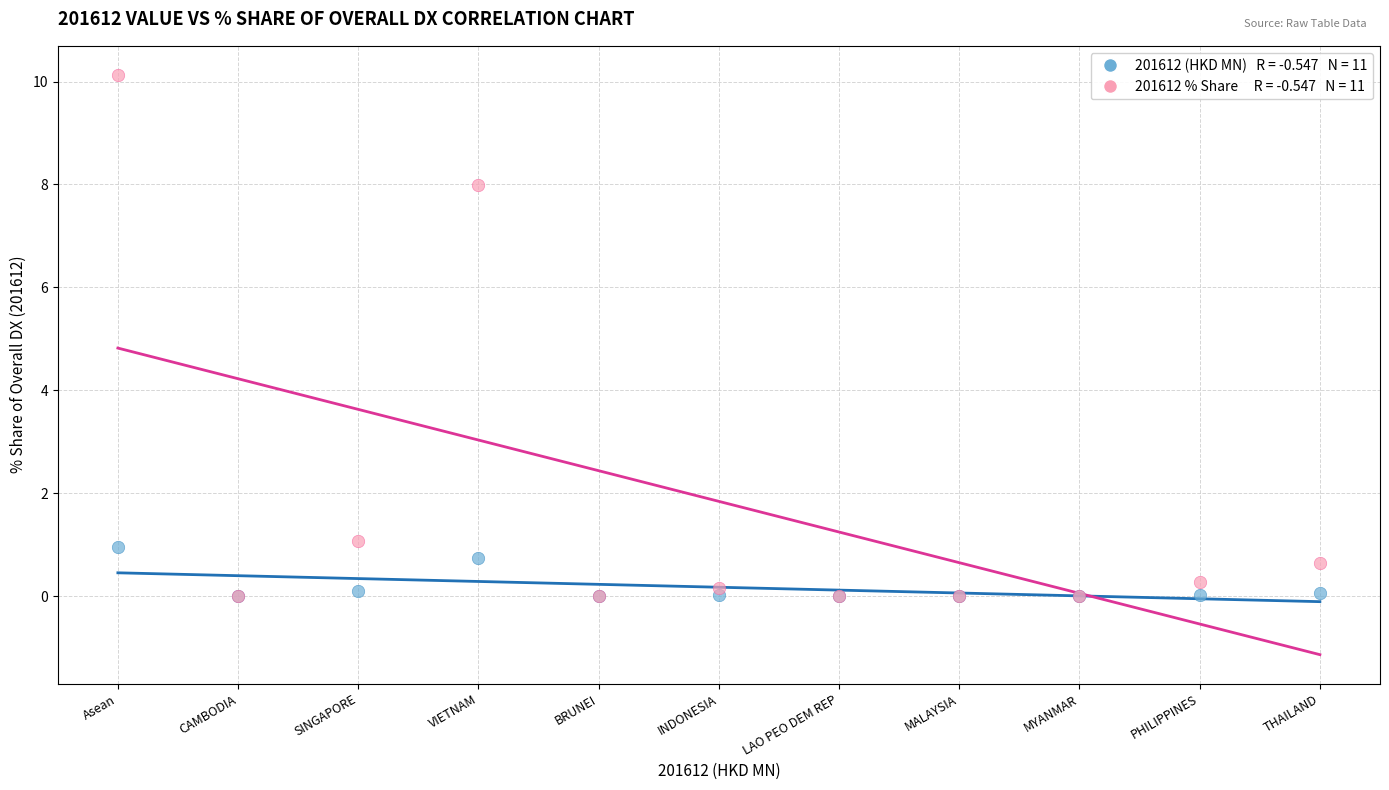

Across all series, what Y value is closest to 5?

8.0